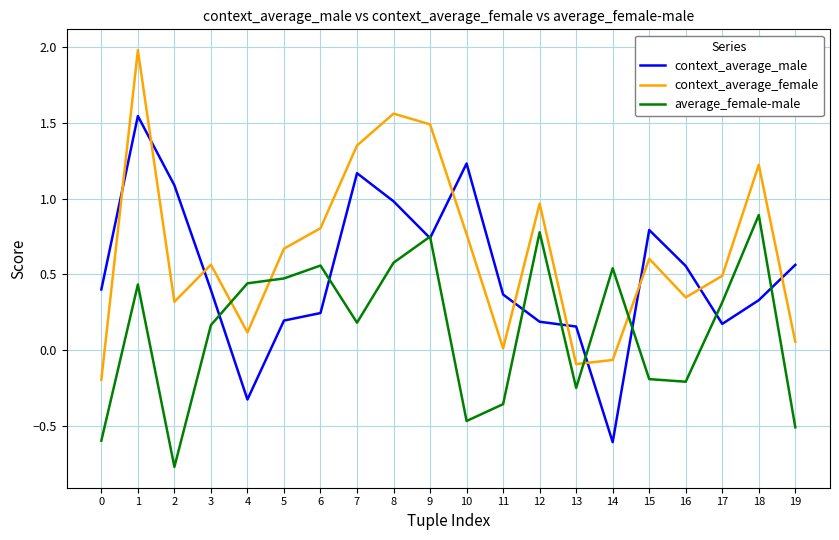

Which category has the highest value in the context_average_female series?

1